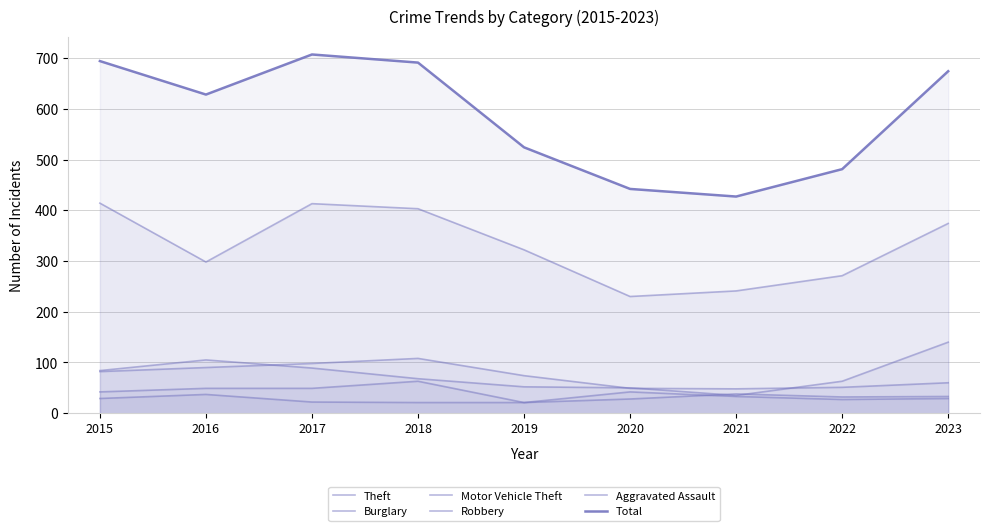

Which series ends up on top after the final intersection of Aggravated Assault and Motor Vehicle Theft?

Motor Vehicle Theft